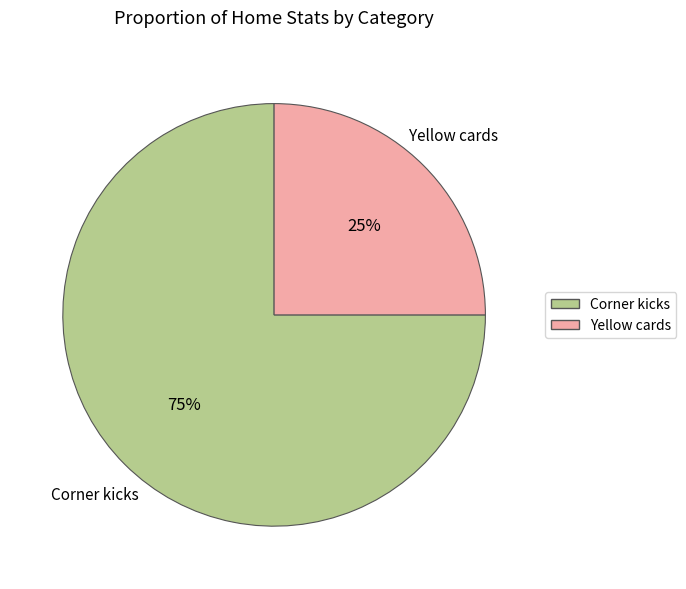

What is the ratio of the value at Corner kicks to the value at Yellow cards?

3.0